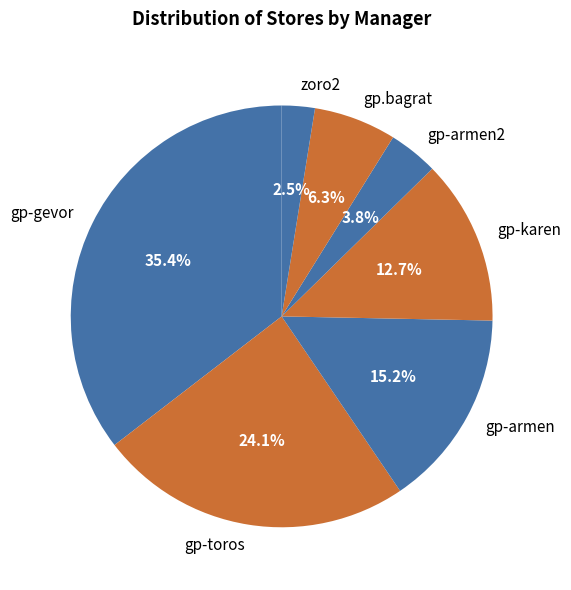

Which category has the smallest portion of the pie?

zoro2